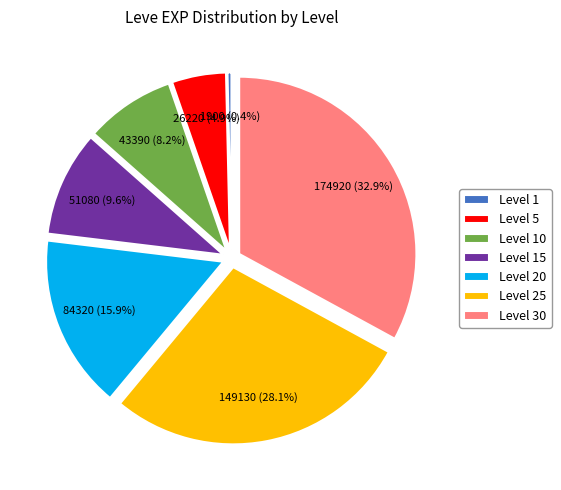

What percentage do Level 10 and Level 20 together represent?

24.1%